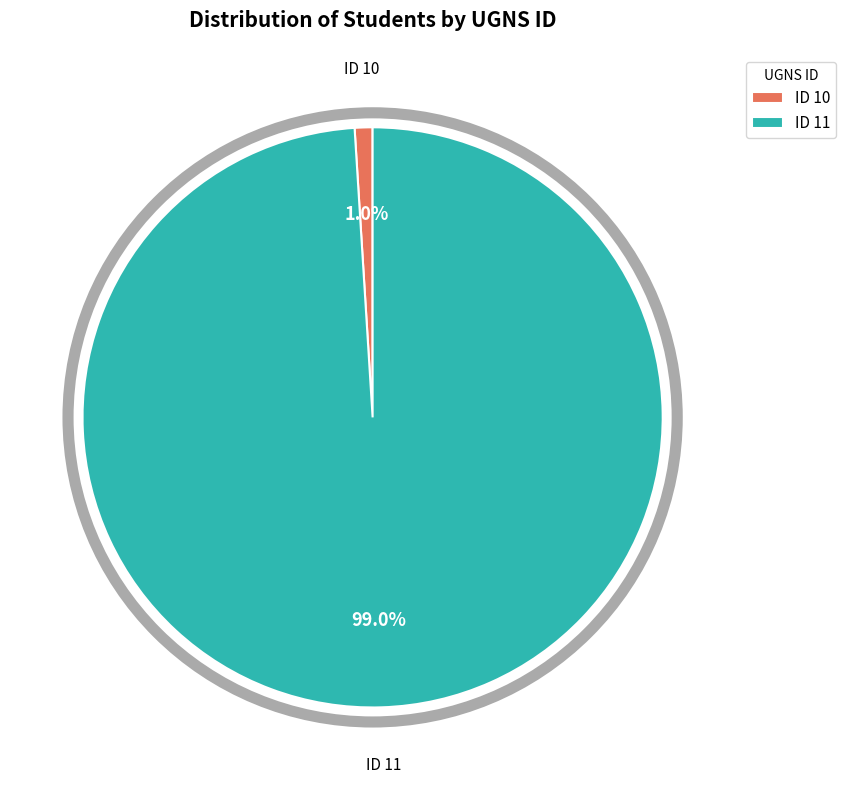

Which slice is the largest?

ID 11